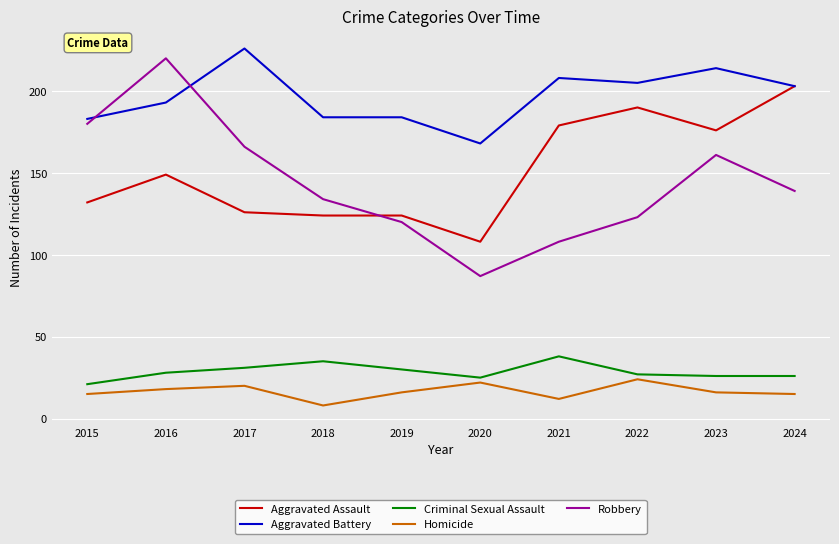

Read the Criminal Sexual Assault value at 2016.

28